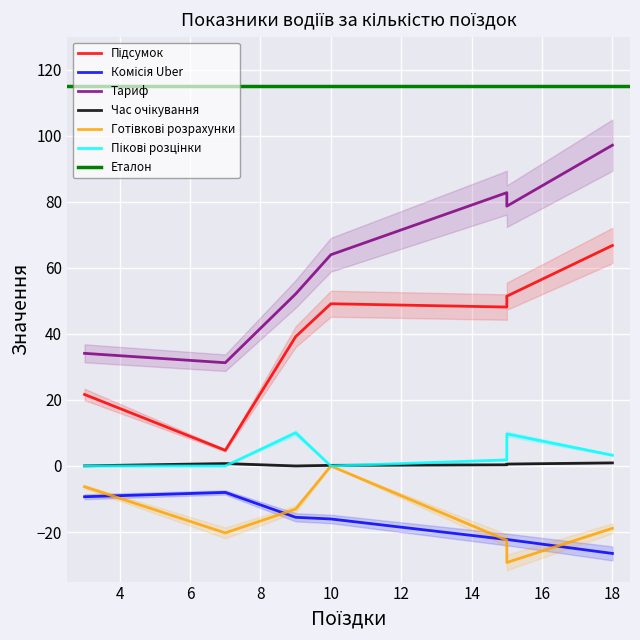

What is the difference between the maximum and minimum values in the Пікові розцінки series?

10.0